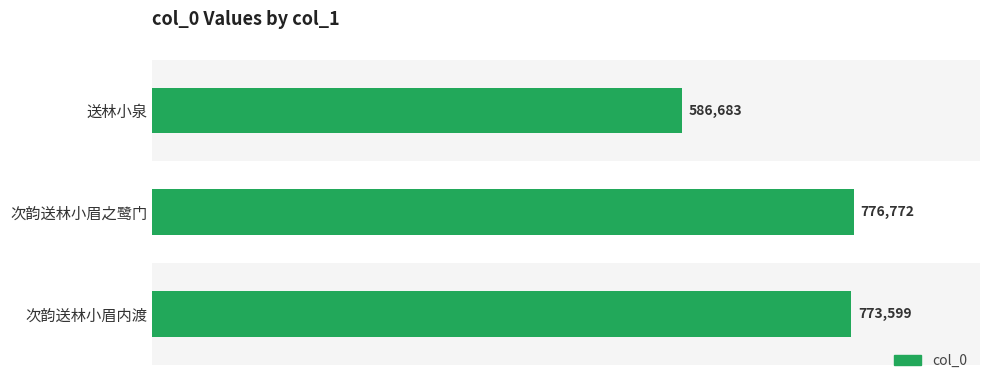

Rank the categories by value from highest to lowest.

次韵送林小眉之鹭门, 次韵送林小眉内渡, 送林小泉